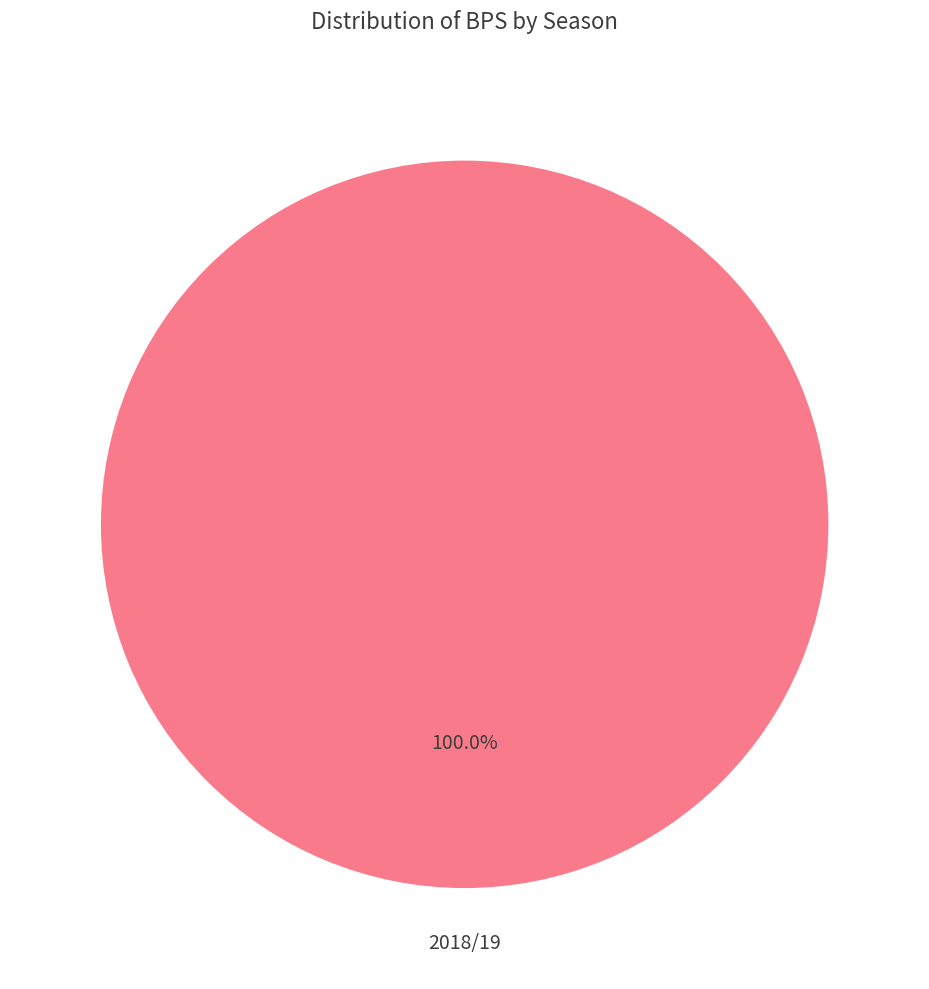

How many segments does this pie chart have?

1